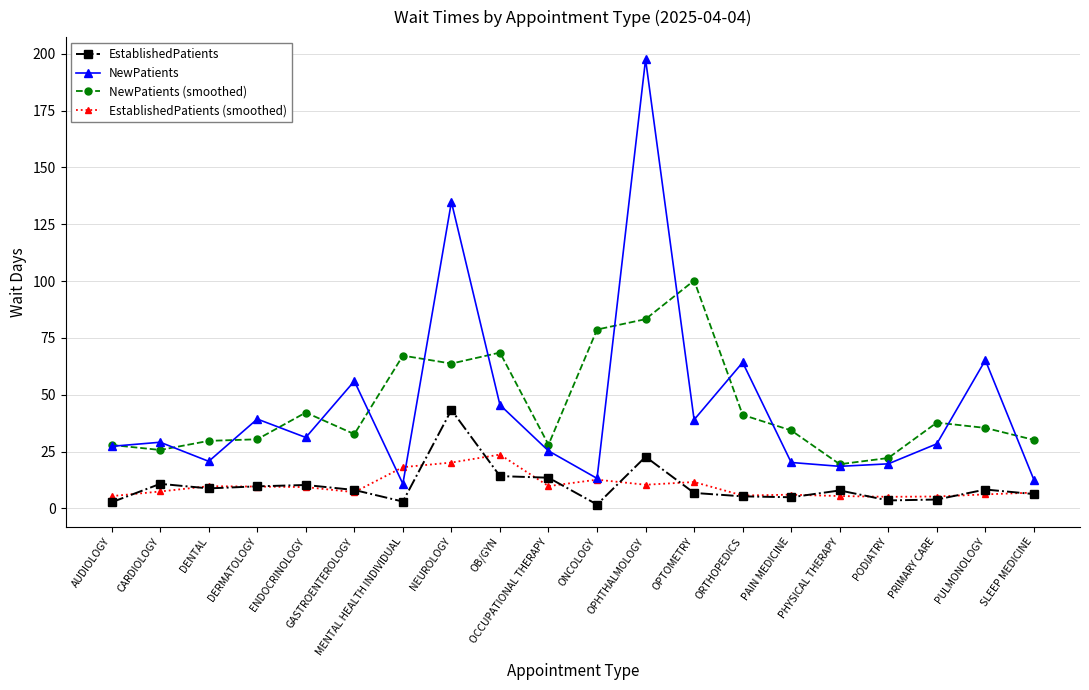

Between AUDIOLOGY and OPTOMETRY, which series saw the biggest shift?

NewPatients (smoothed)